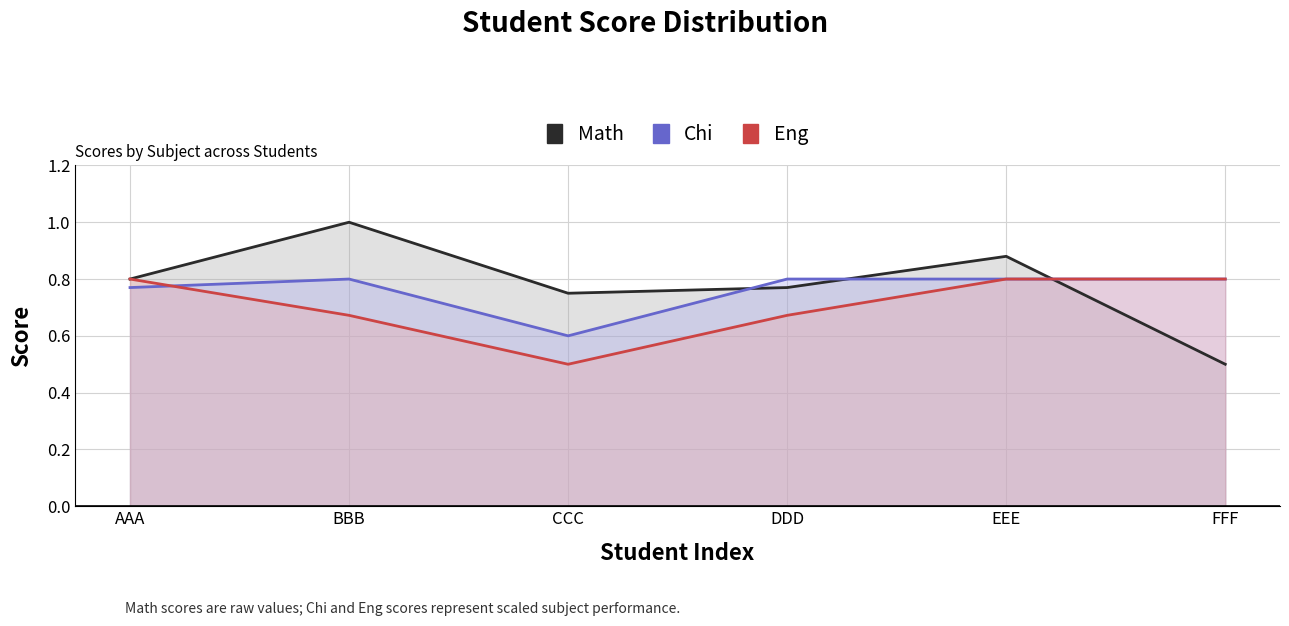

What is the maximum value for Math?

1.0